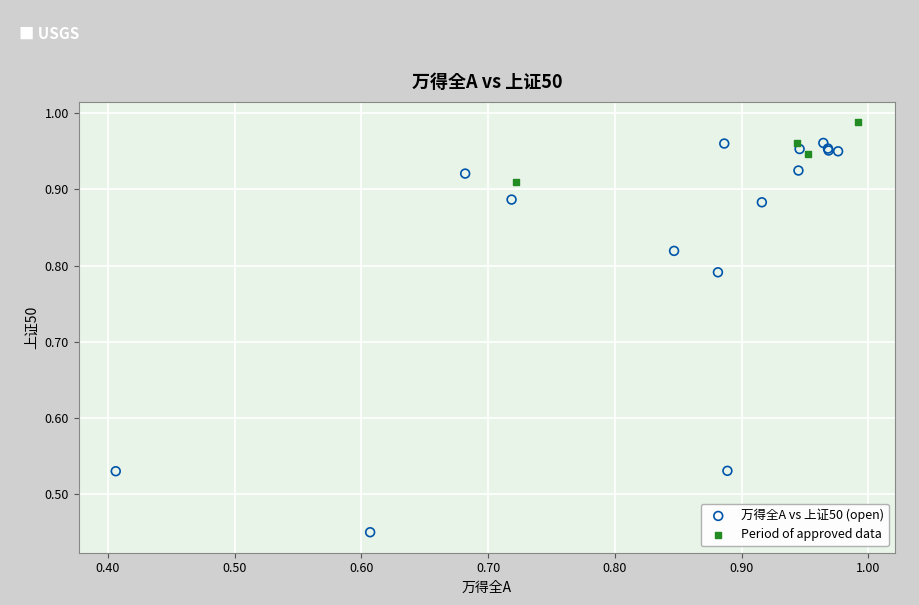

Which series reaches the minimum Y coordinate?

万得全A vs 上证50 (open)